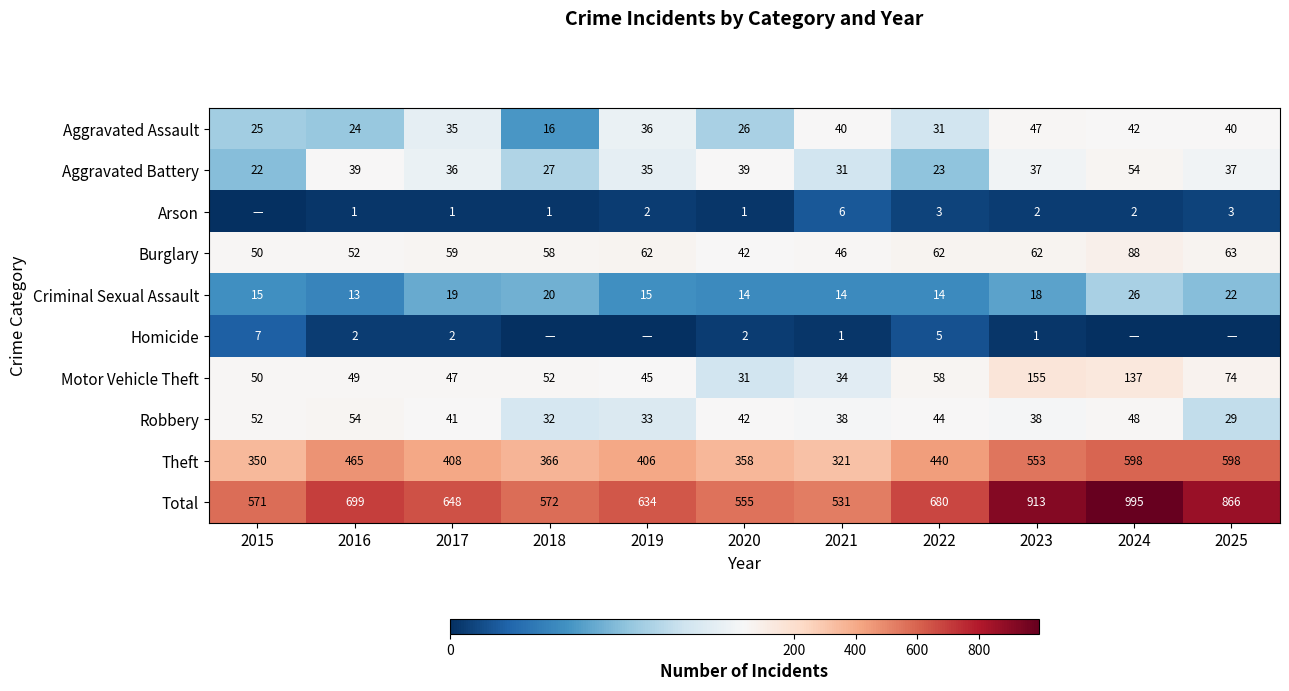

Read the Criminal Sexual Assault value at 2025.

22